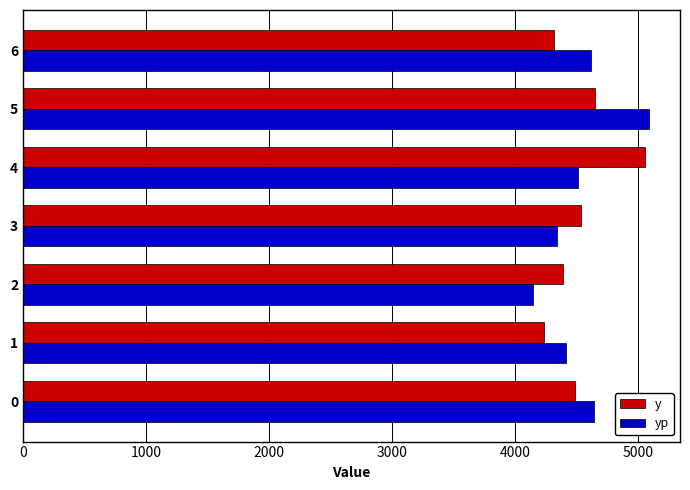

At 5, list the series in order from largest to smallest.

yp, y